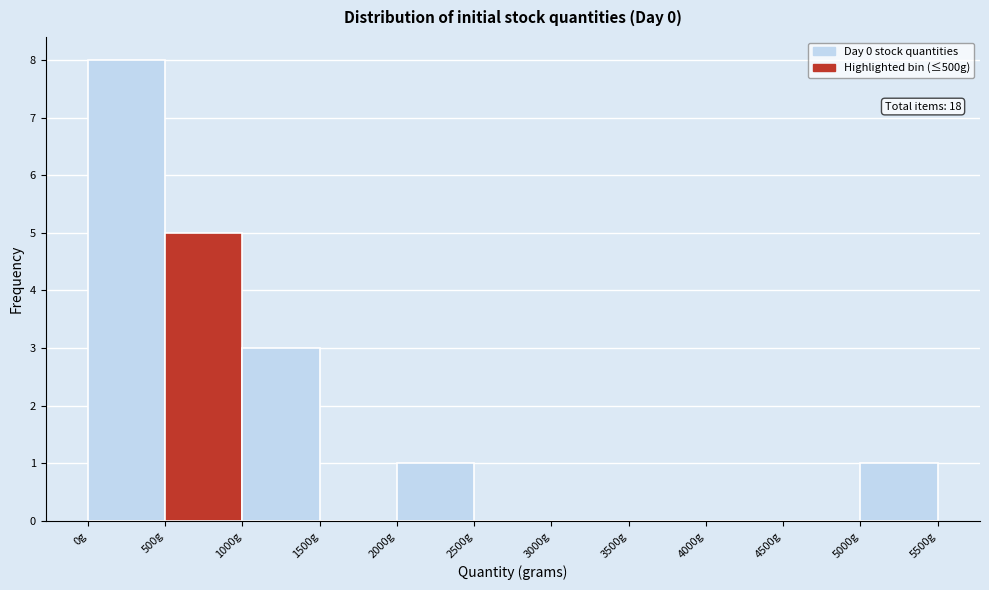

Over which range of the x-axis is the bar tallest?

0 to 500